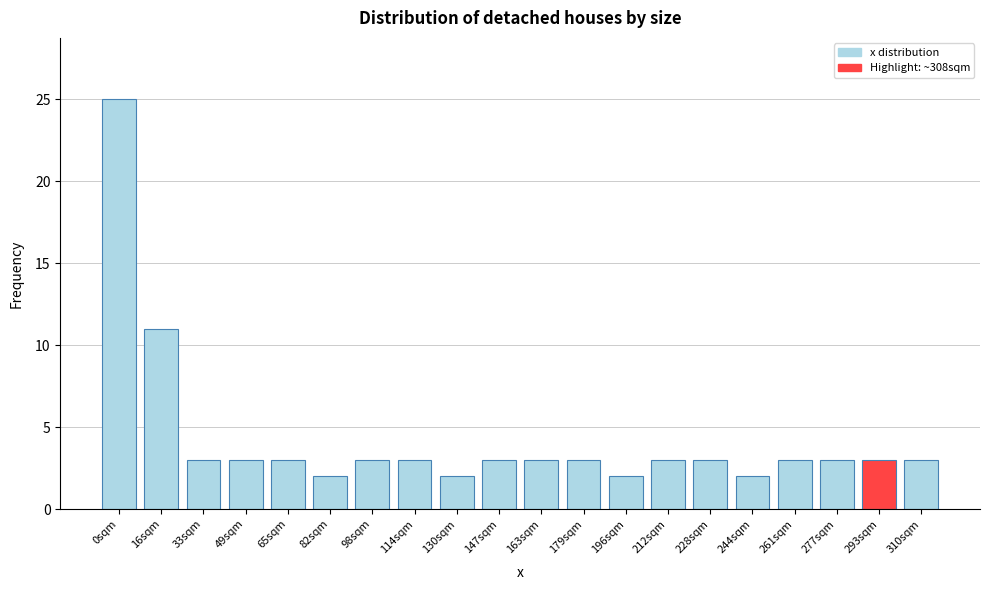

Reading right to left, transcribe all the data shown in this chart.

310sqm=3	293sqm=3	277sqm=3	261sqm=3	244sqm=2	228sqm=3	212sqm=3	196sqm=2	179sqm=3	163sqm=3	147sqm=3	130sqm=2	114sqm=3	98sqm=3	82sqm=2	65sqm=3	49sqm=3	33sqm=3	16sqm=11	0sqm=25